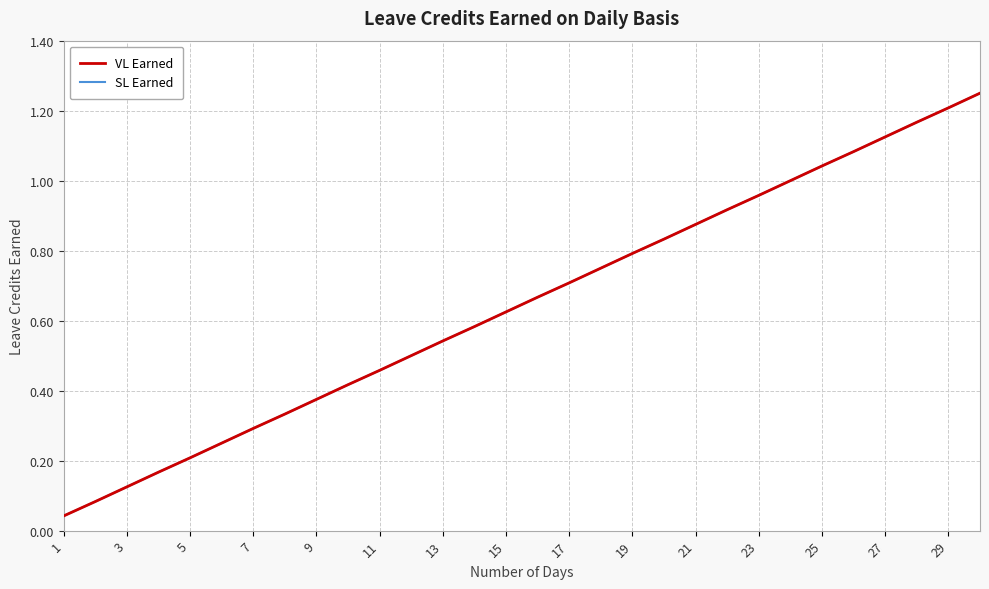

How many lines are shown in the chart?

2